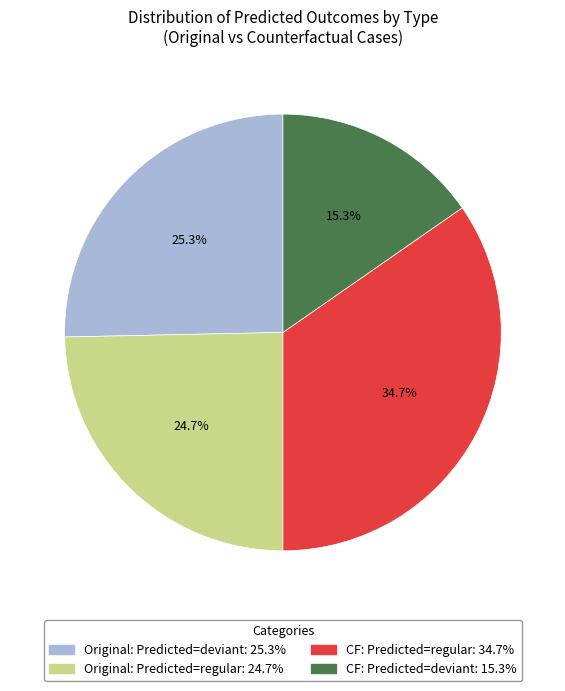

Is there any slice that represents more than half of the pie?

No